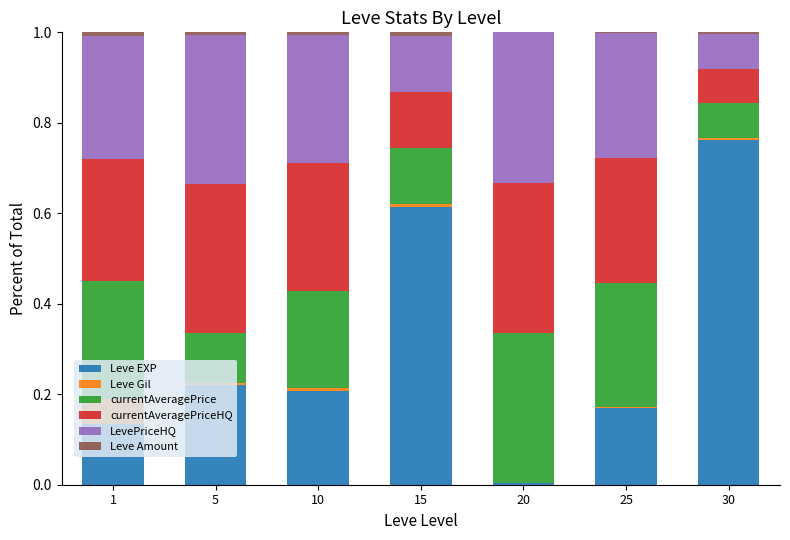

What is the sum of all Leve EXP values?

2.1